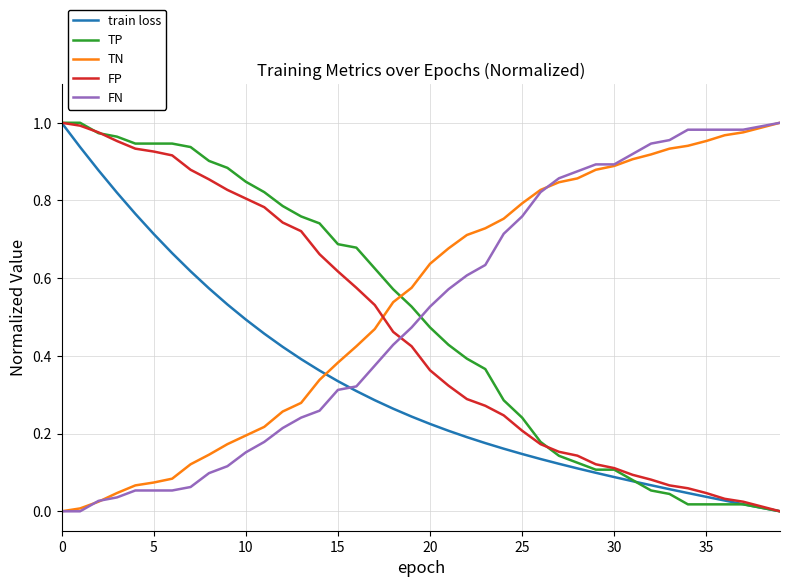

At how many categories does at least one series exceed 0?

40